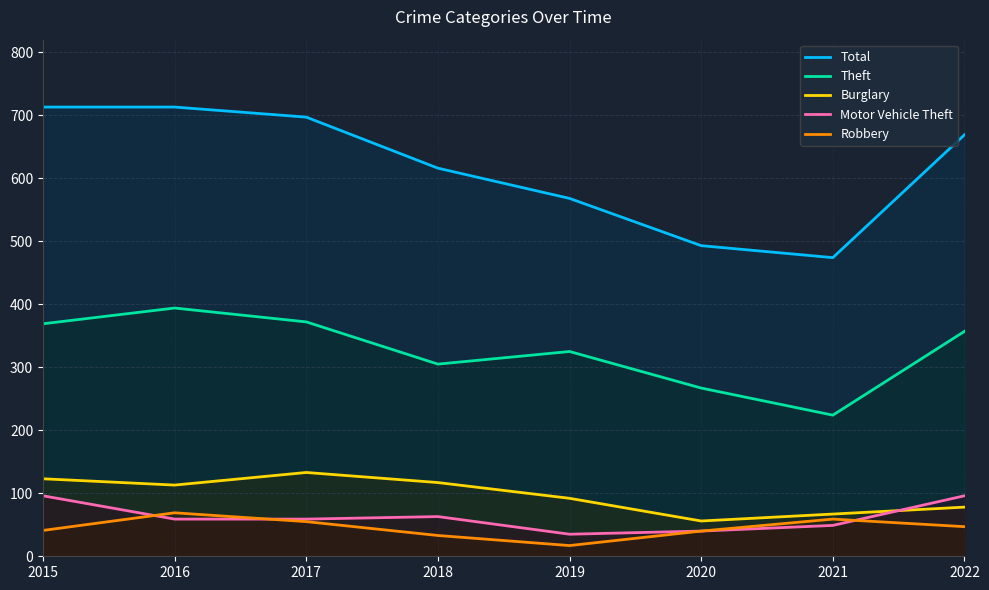

Where does the Motor Vehicle Theft series first go above 59?

2015